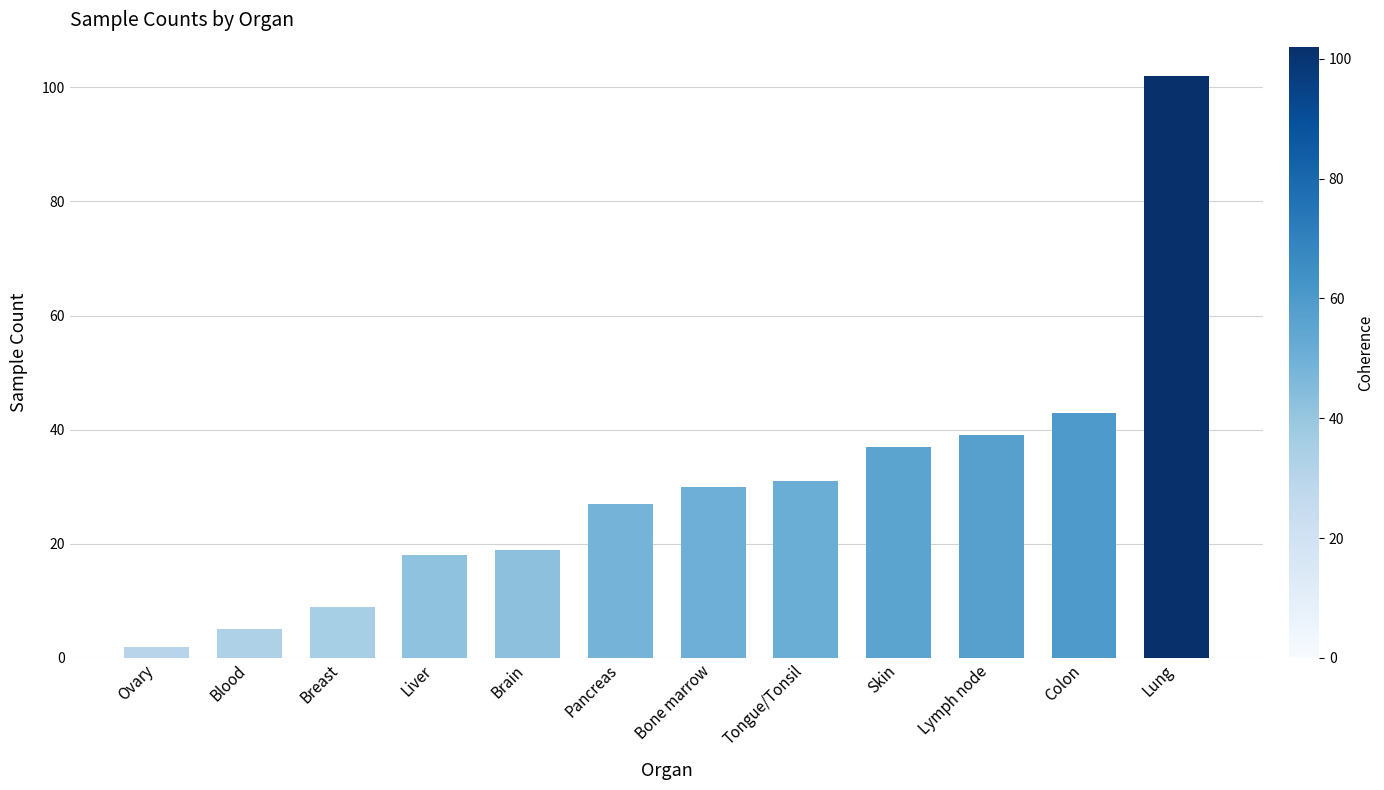

What is the label of the 8th bar from the left?

Tongue/Tonsil